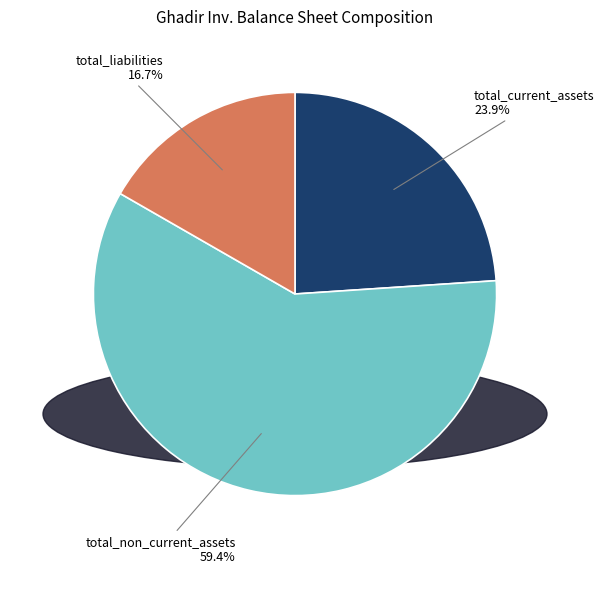

Combined, what portion of the pie is total_non_current_assets and total_liabilities?

76.1%